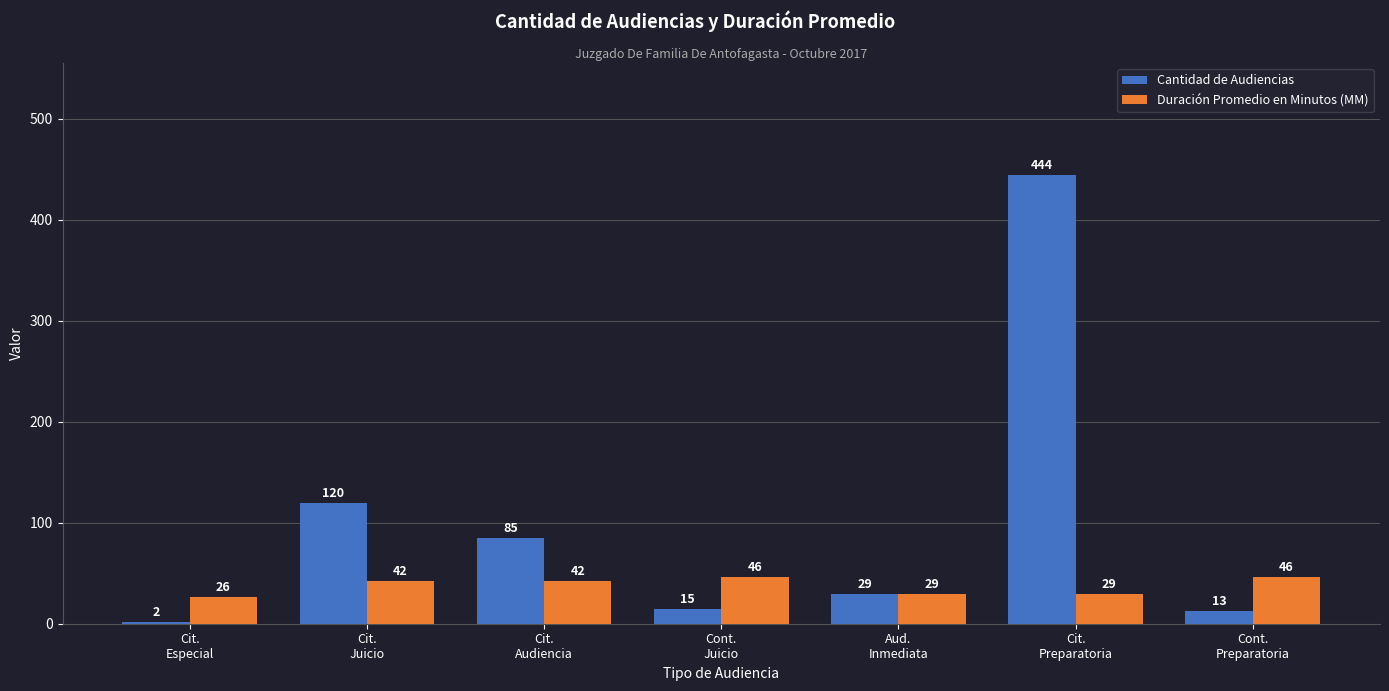

What is the label of the 1st bar from the right?

Cont.
Preparatoria